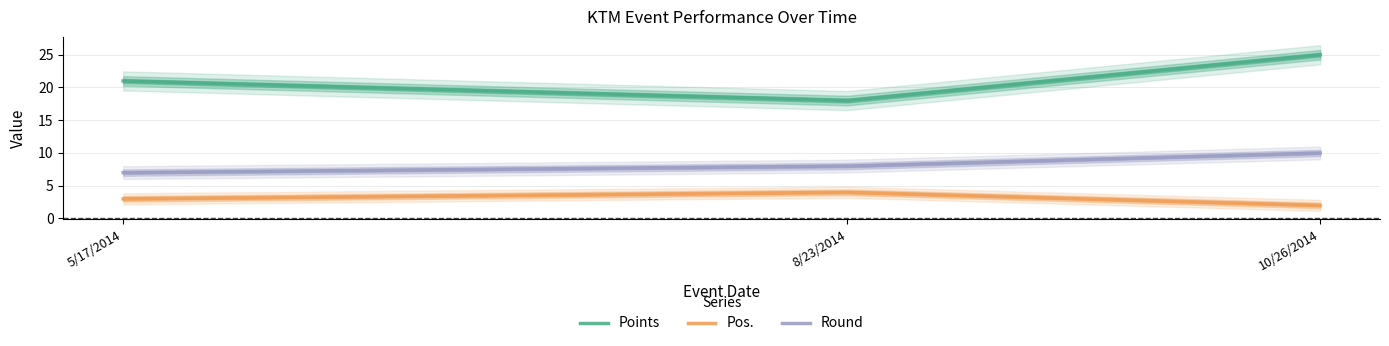

How many distinct data groups are displayed?

3